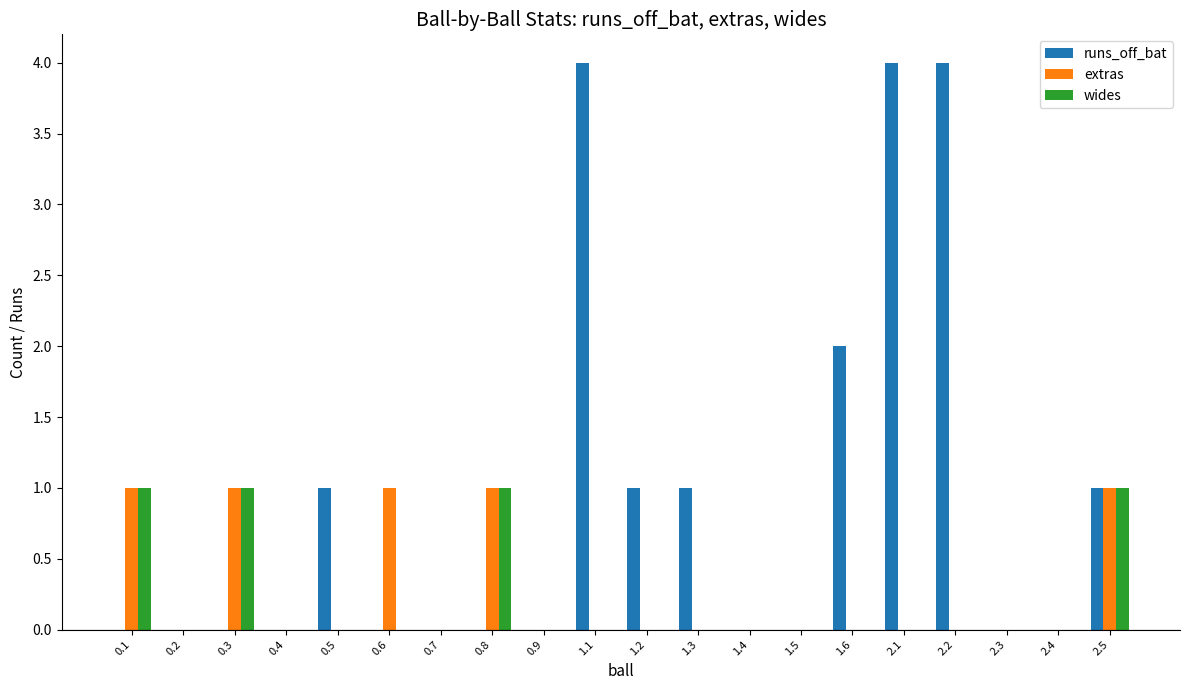

Between 0.5 and 2.2, which series saw the biggest shift?

runs_off_bat